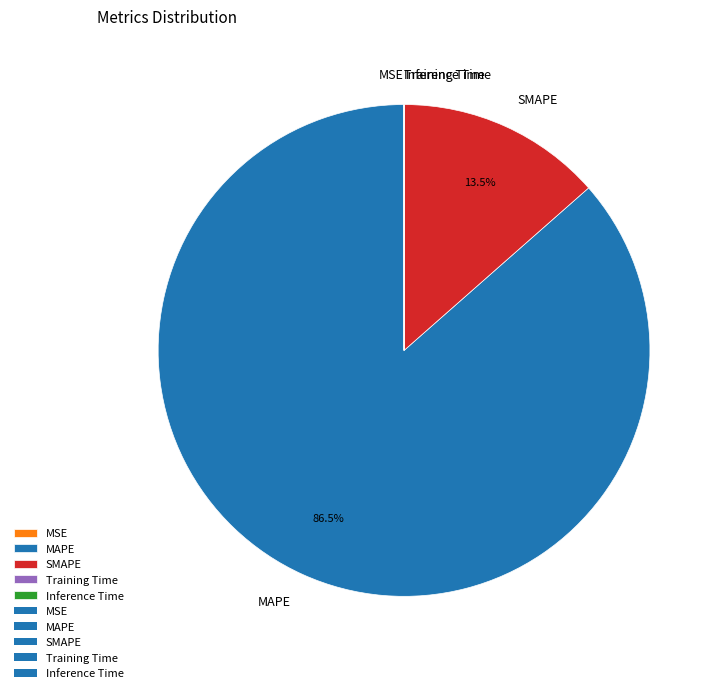

Is the sum of MAPE and SMAPE greater than half?

Yes